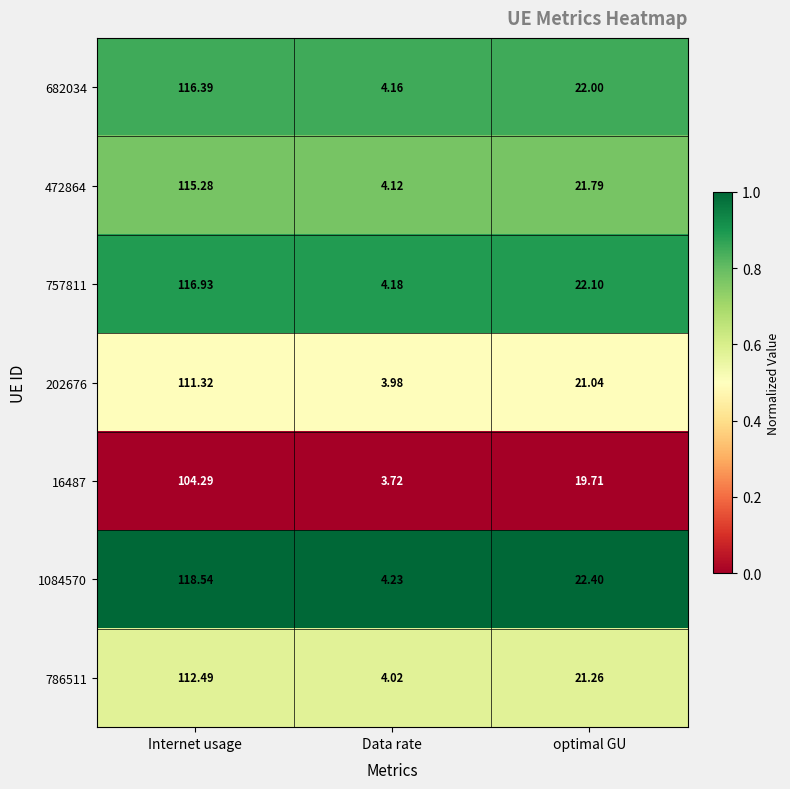

Which series has the widest spread of values?

1084570